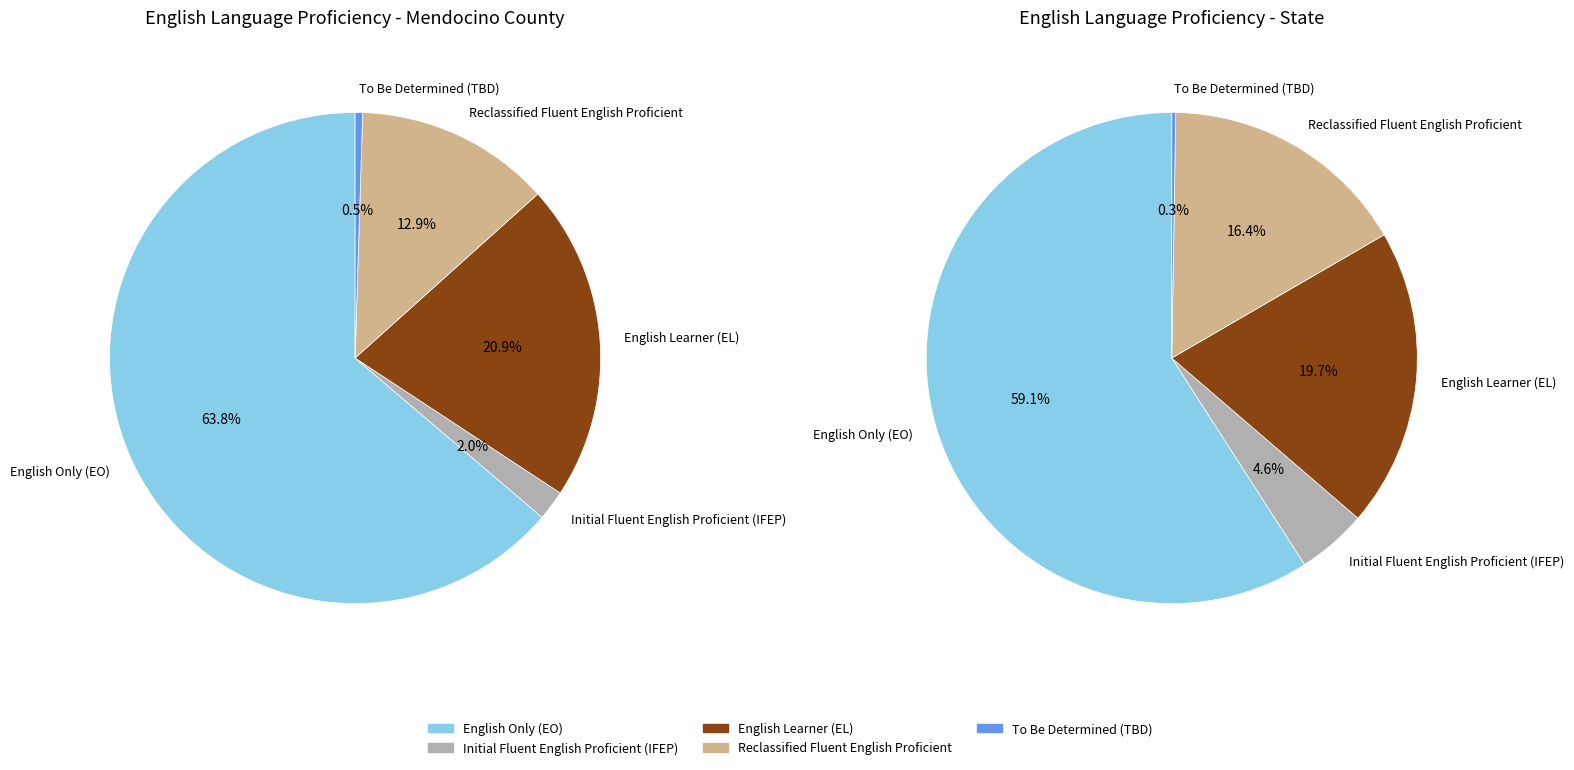

To the nearest percent, what is the combined percentage of Mendocino County and State?

100%